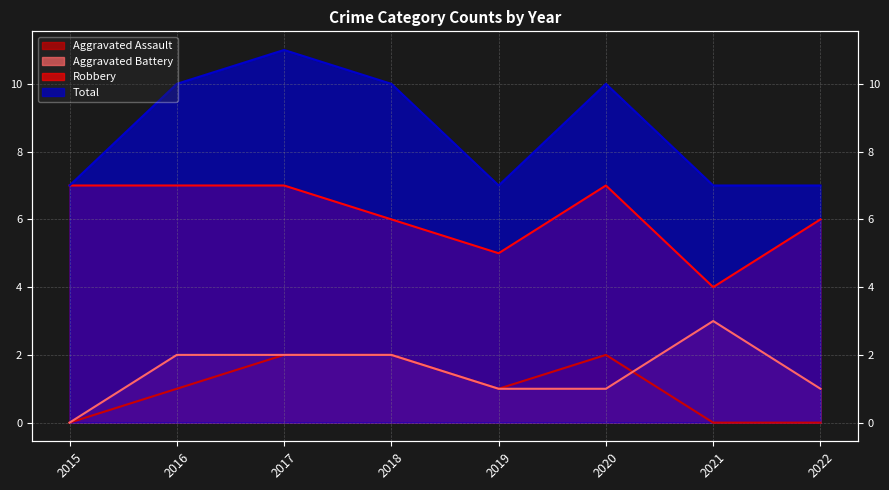

Reading left to right, list all the values displayed in this chart.

Aggravated Assault: 2015=0	2016=1	2017=2	2018=2	2019=1	2020=2	2021=0	2022=0
Aggravated Battery: 2015=0	2016=2	2017=2	2018=2	2019=1	2020=1	2021=3	2022=1
Robbery: 2015=7	2016=7	2017=7	2018=6	2019=5	2020=7	2021=4	2022=6
Total: 2015=7	2016=10	2017=11	2018=10	2019=7	2020=10	2021=7	2022=7